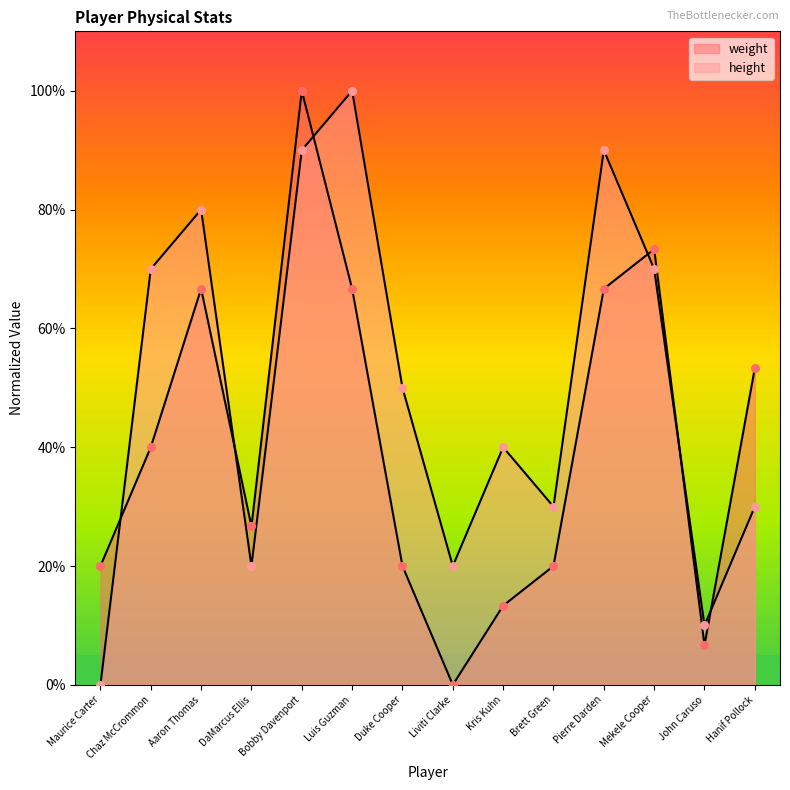

Is the value of height at Kris Kuhn greater than the value of weight at Pierre Darden?

No